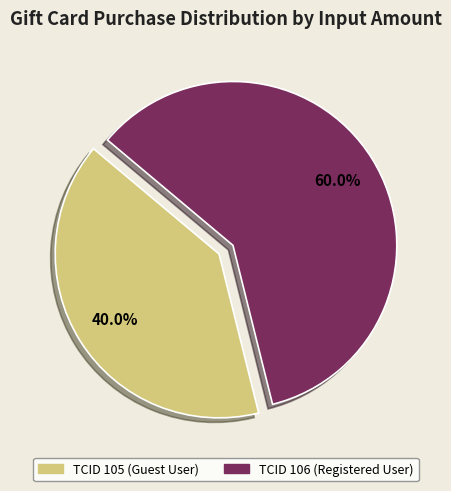

Does any single category account for the majority?

Yes